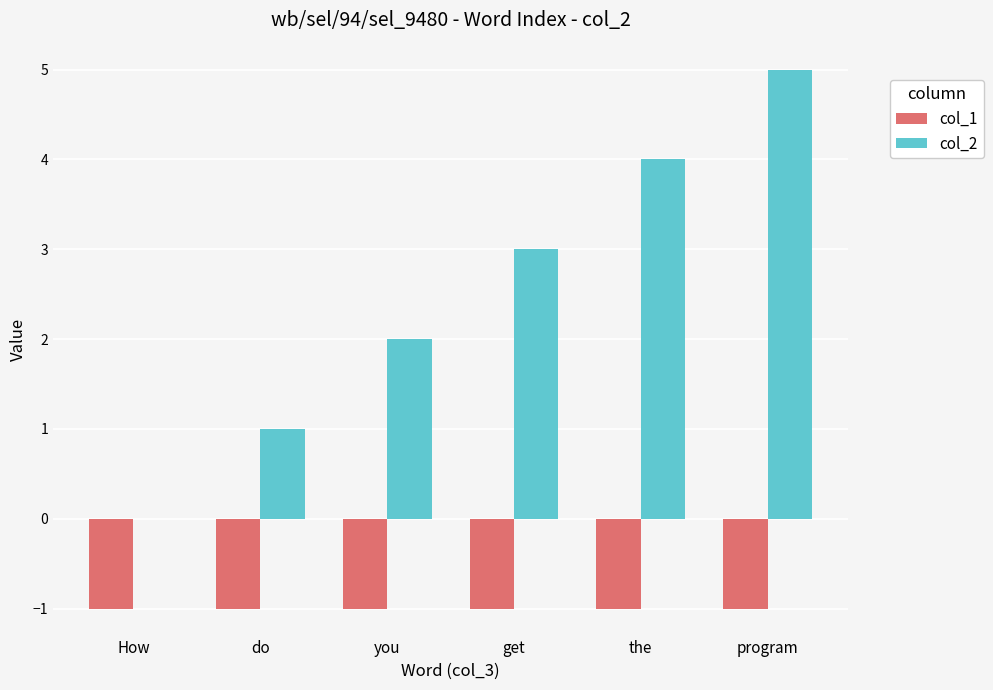

Reading left to right, what are all the values shown in this chart?

col_1: -1	-1	-1	-1	-1	-1
col_2: 0	1	2	3	4	5